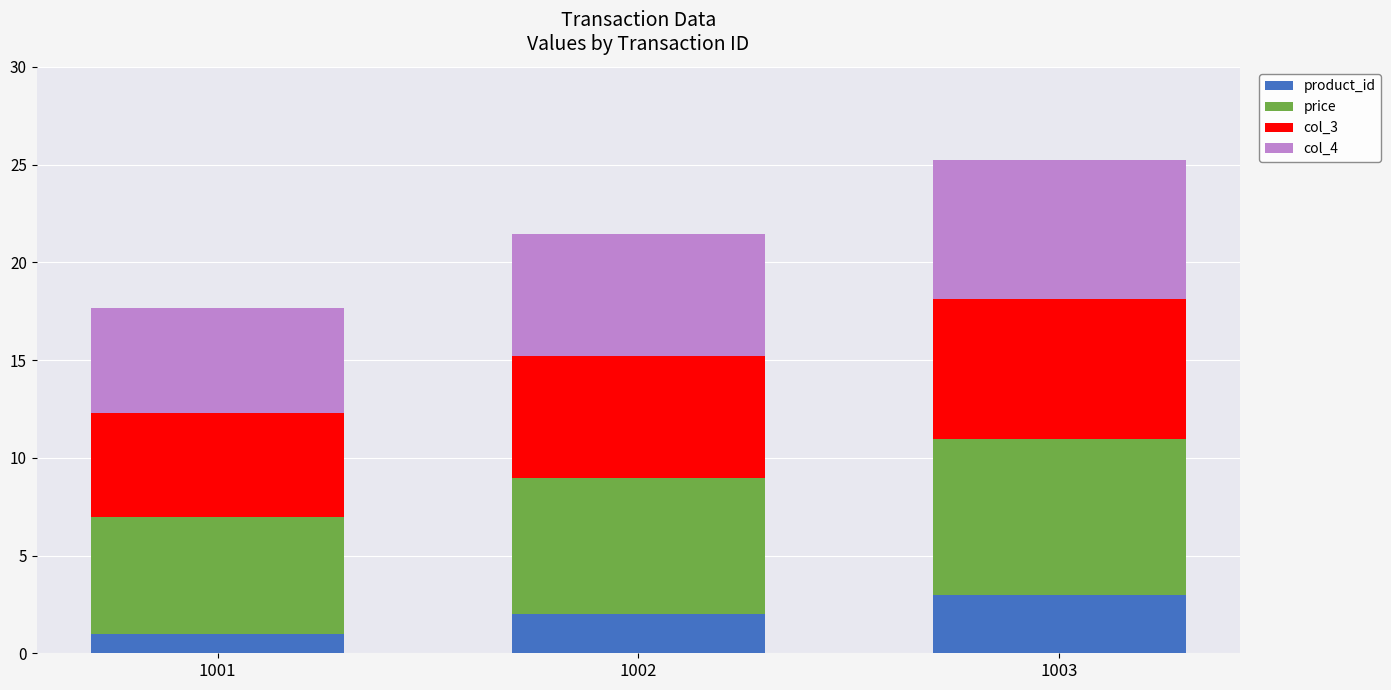

Count the number of data series in this chart.

4